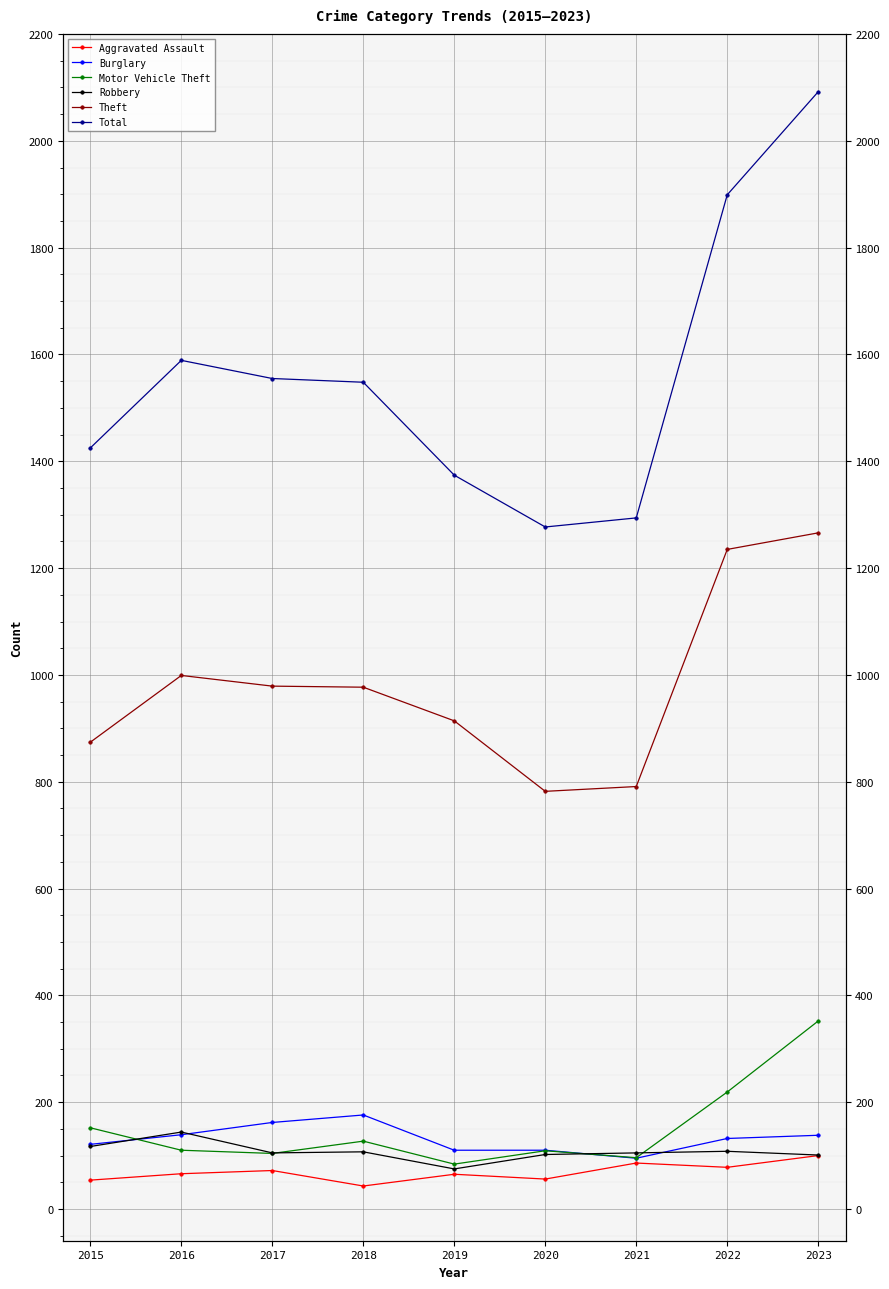

At which category does Theft reach its first local valley?

2020